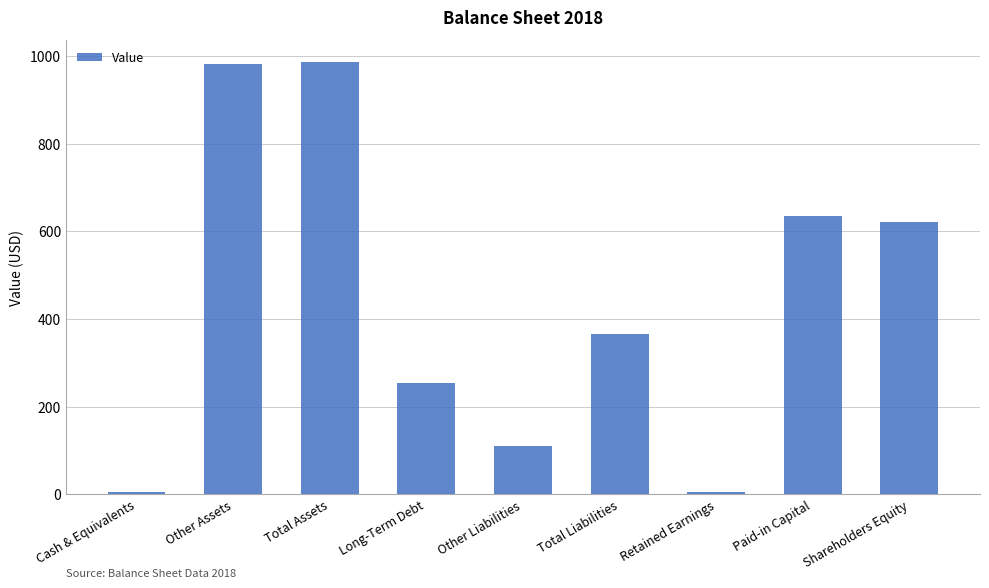

What is the label of the 7th bar from the left?

Retained Earnings